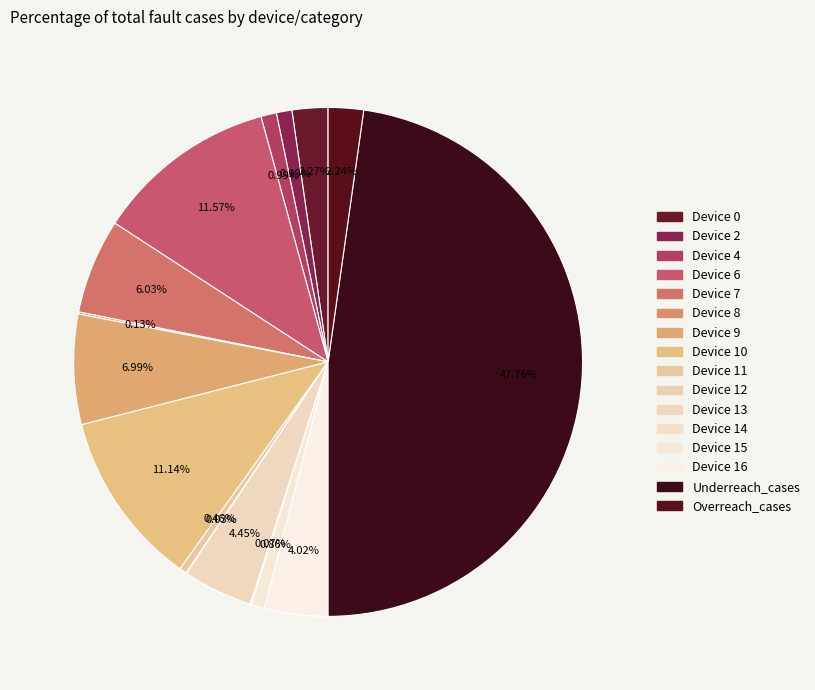

What is the ratio of the value at Device 13 to the value at Device 11?

9.6